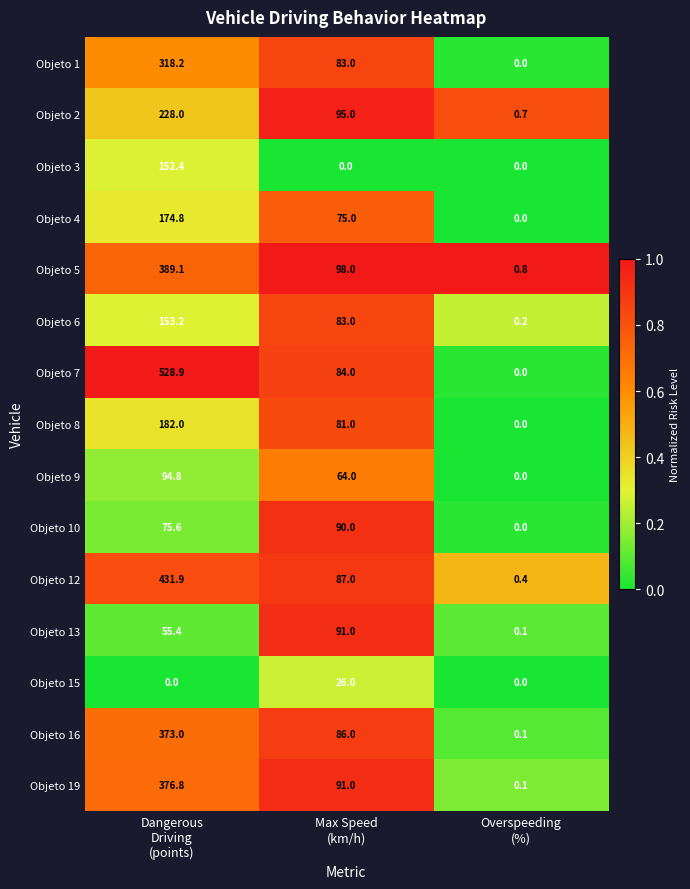

What is the greatest value displayed?

528.9